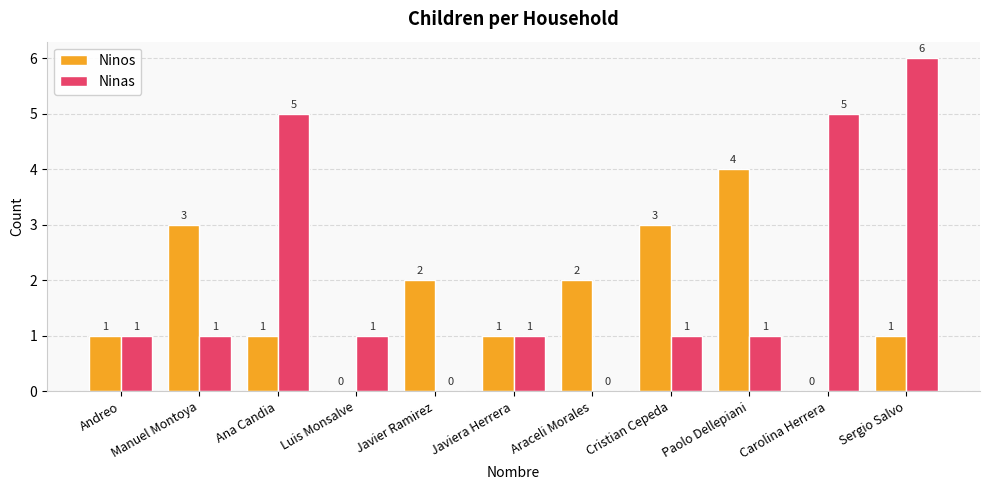

Which series has the largest total across all categories?

Ninas